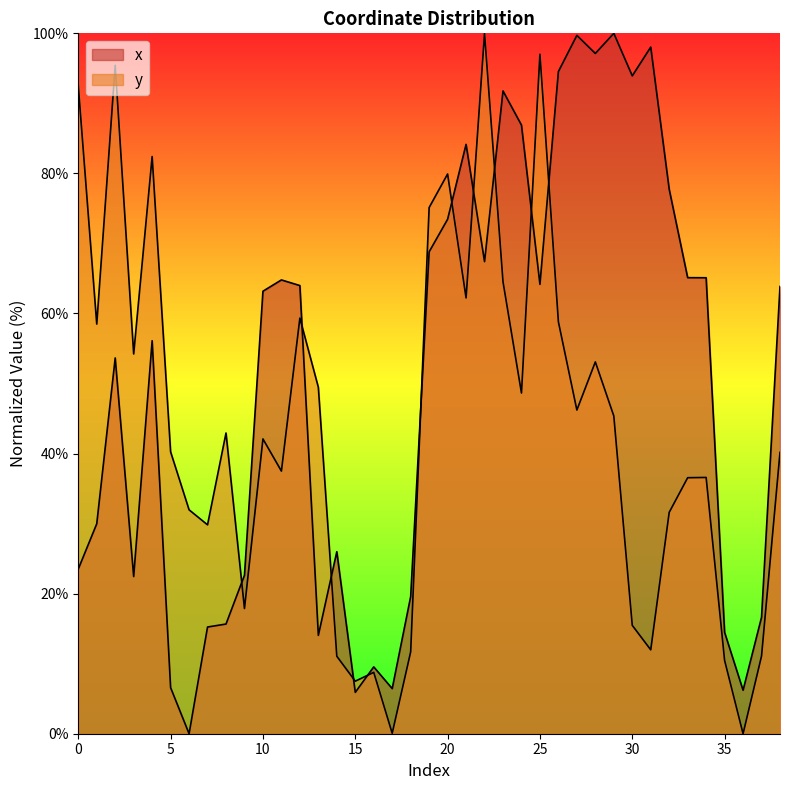

After their last crossing, which series has the higher values: x or y?

x